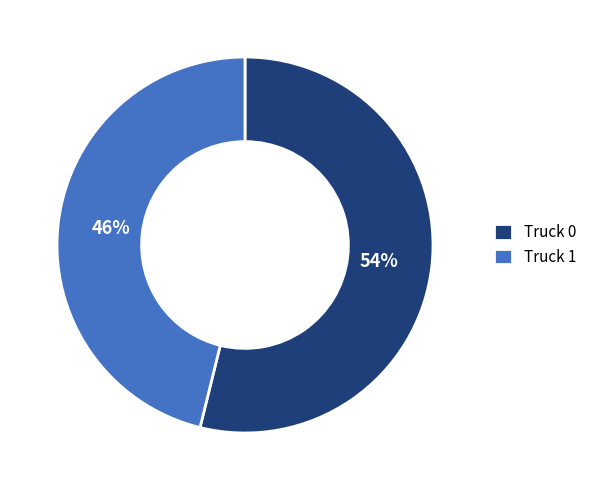

Which category has the smallest portion of the pie?

Truck 1